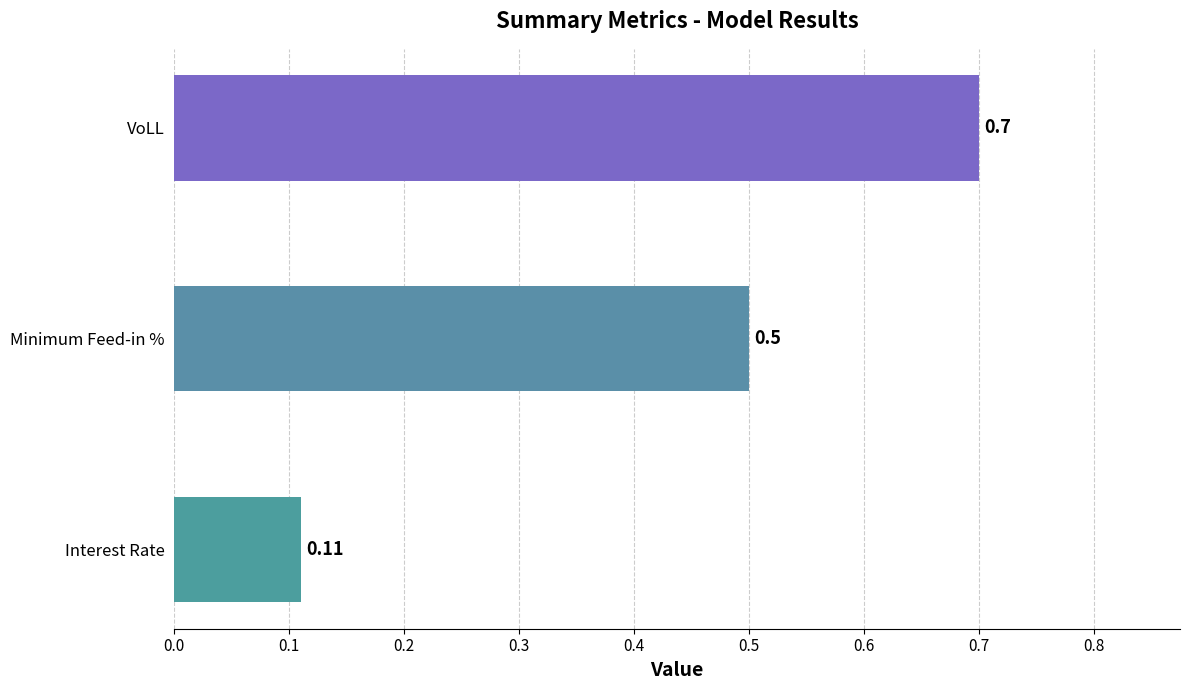

Count the values in the range 0 to 1.

3